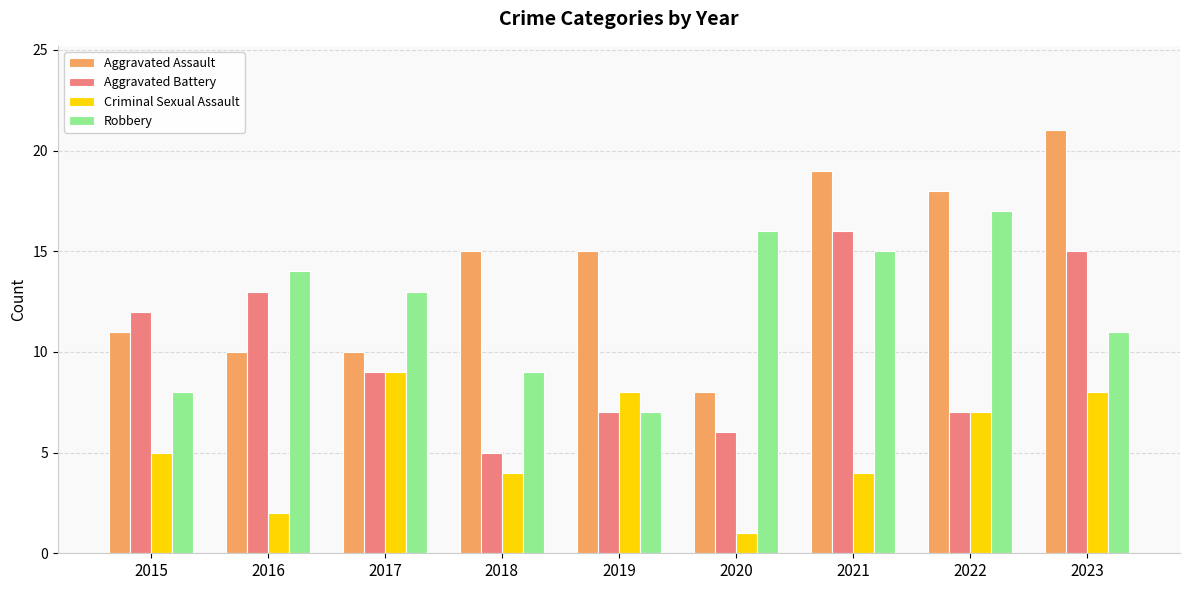

List the series in order of their overall mean, highest first.

Aggravated Assault, Robbery, Aggravated Battery, Criminal Sexual Assault